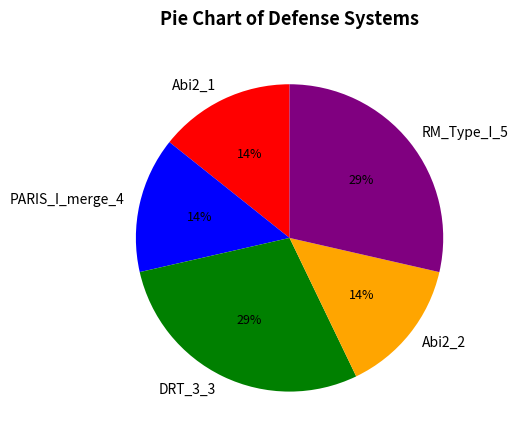

To the nearest percent, what is the combined percentage of RM_Type_I_5 and Abi2_1?

43%